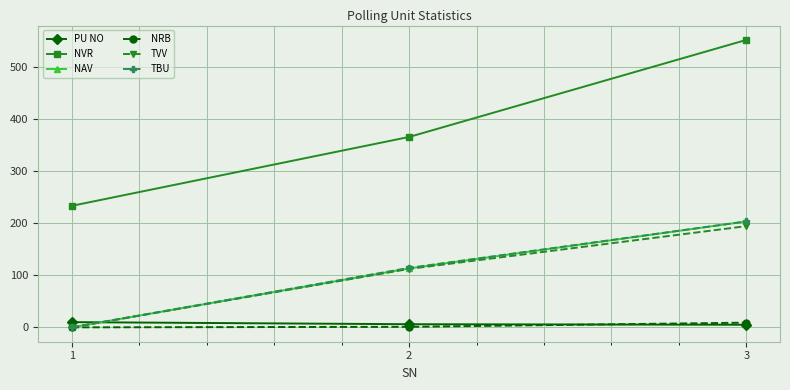

At which label is TBU closest to 101?

2